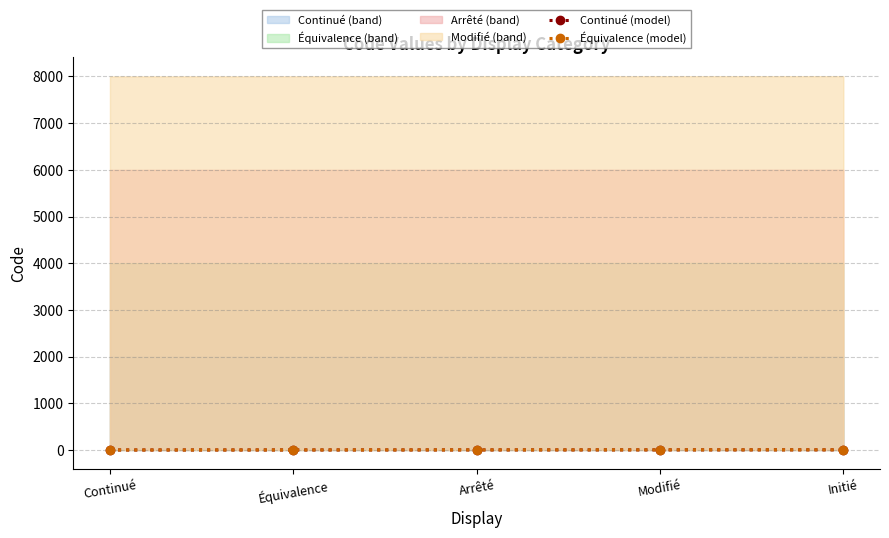

How many values in the Continué (model) series are below 1?

2